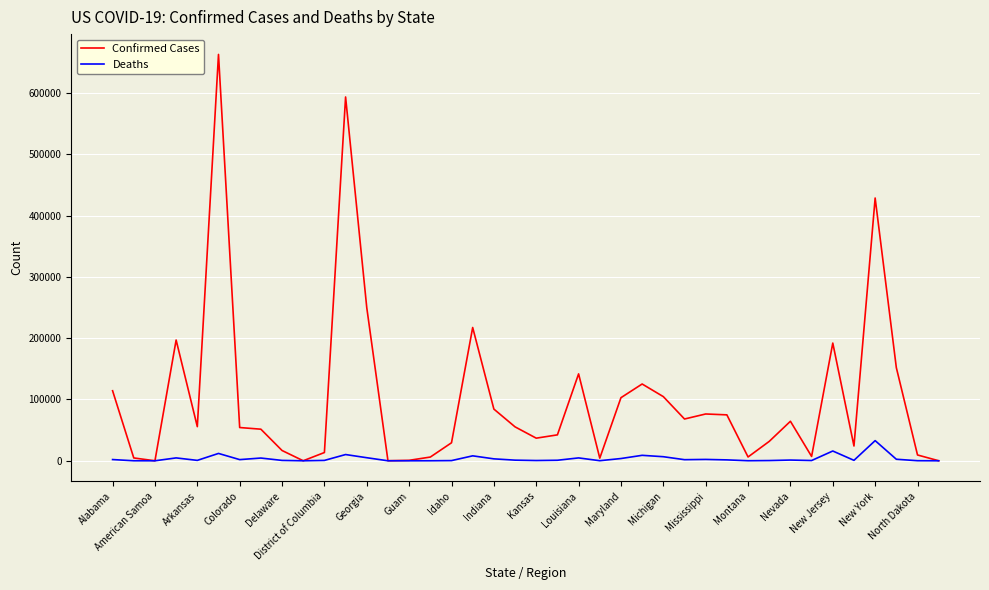

Which series has the widest spread of values?

Confirmed Cases